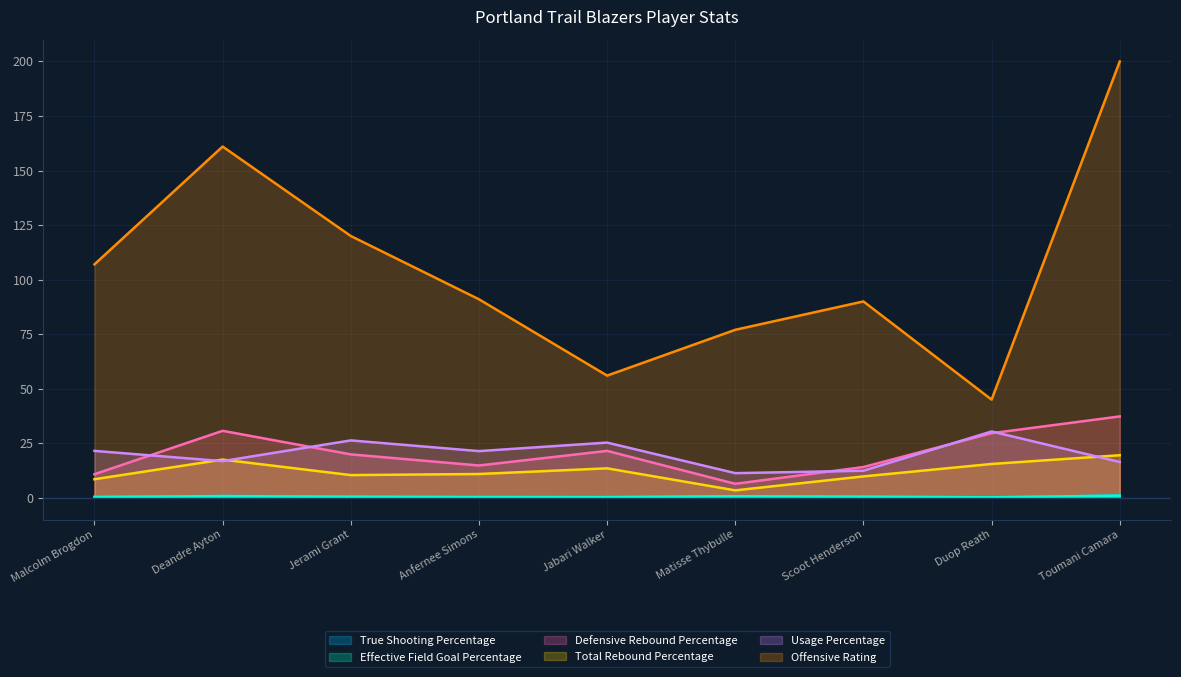

True or false: Total Rebound Percentage has a value of 9.8 at Scoot Henderson.

True